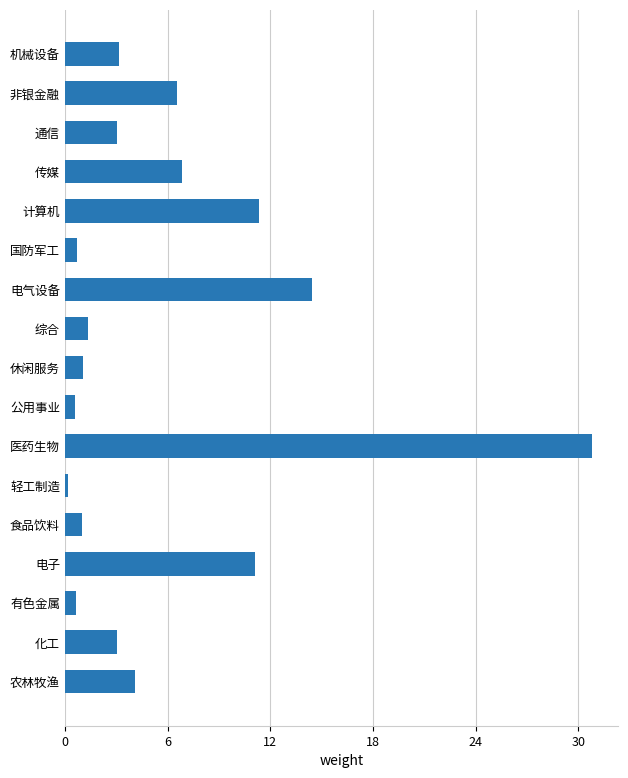

True or false: the data shows 15.7 at 医药生物.

False